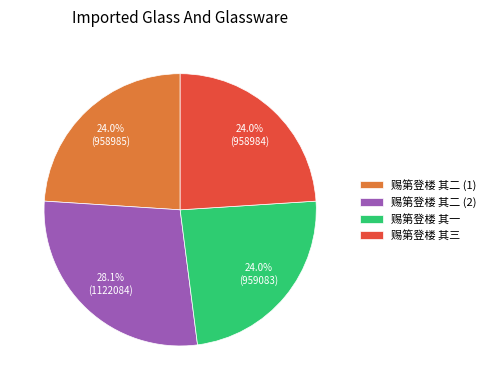

The 赐第登楼 其一 slice represents 34% of the pie. True or false?

False